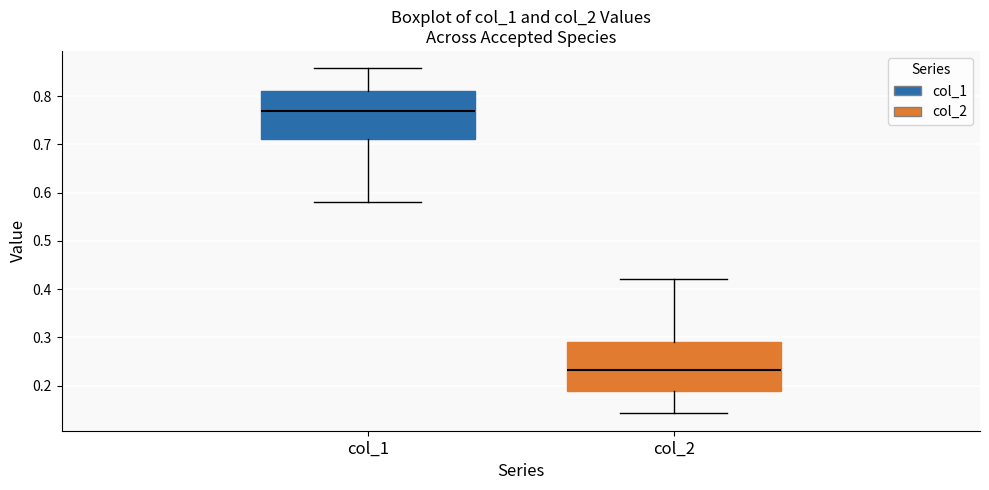

Where is the upper edge of the box for col_2 on the y-axis? The values are not printed on the chart, so give them approximately, as read against the axis.

0.29